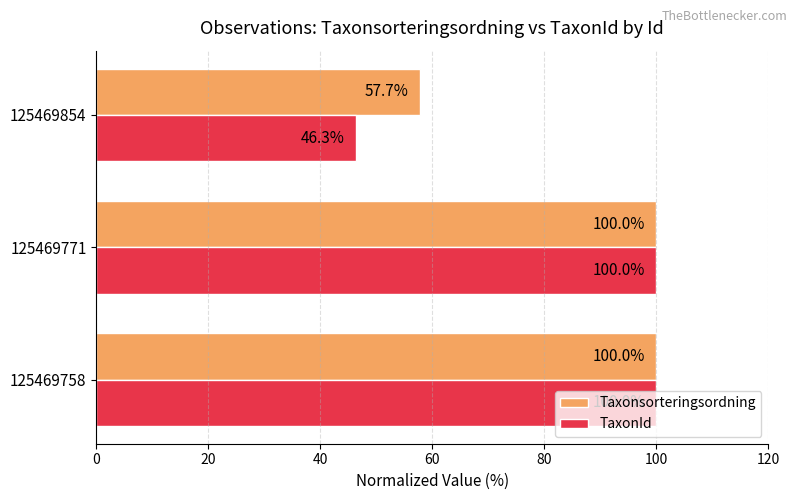

What is the sum of the TaxonId values at 125469854 and 125469771?

146.3